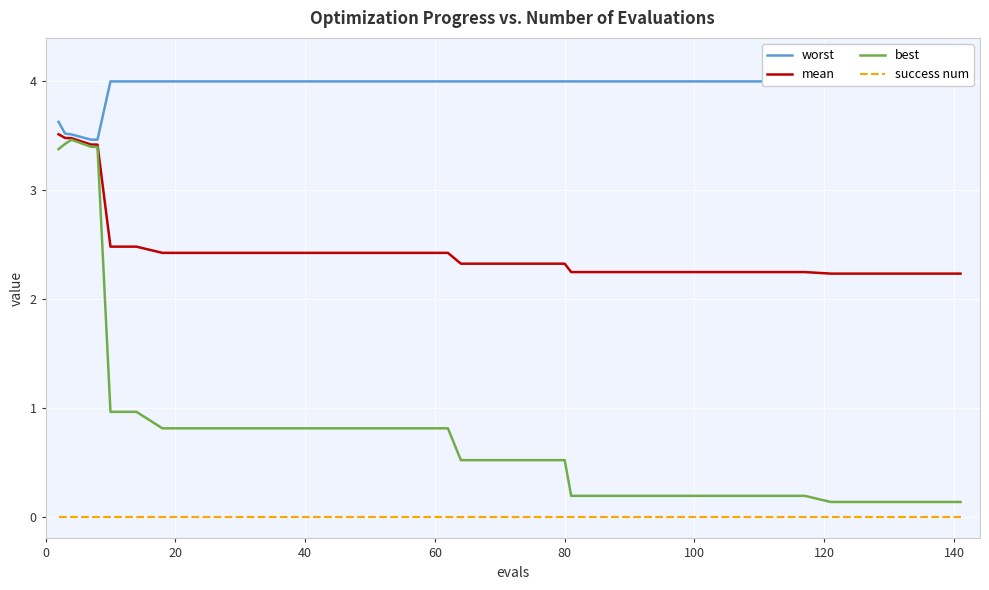

What is the maximum value for mean?

3.5